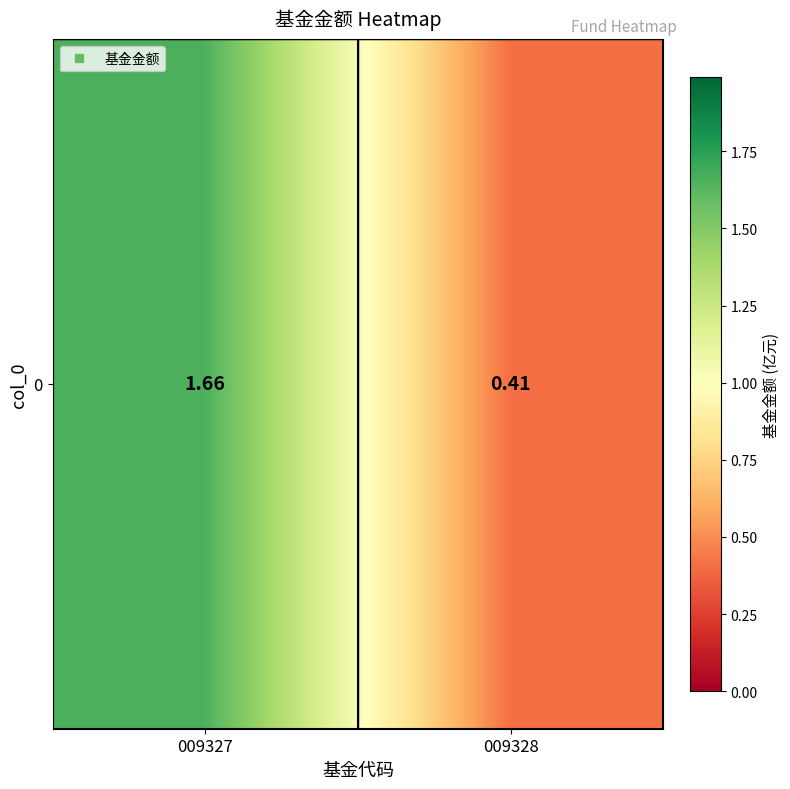

Reading left to right, what are all the values shown in this chart?

1.7	0.4